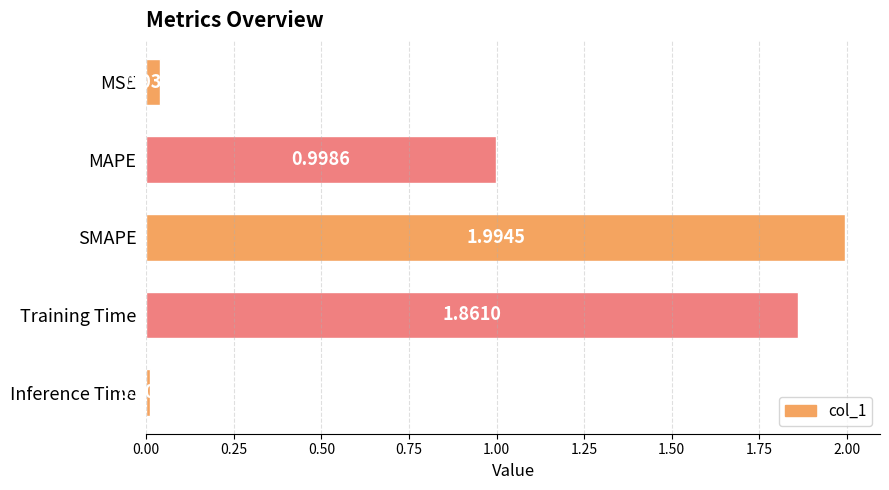

At which label is the value closest to 1?

MAPE